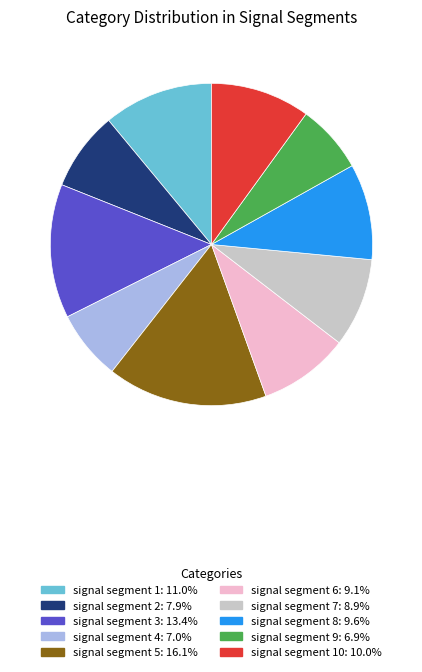

Is there any slice that represents more than half of the pie?

No